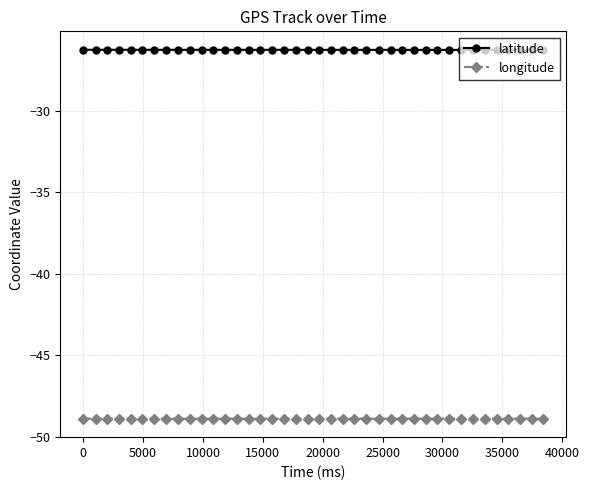

List the series in order of their overall mean, highest first.

latitude, longitude